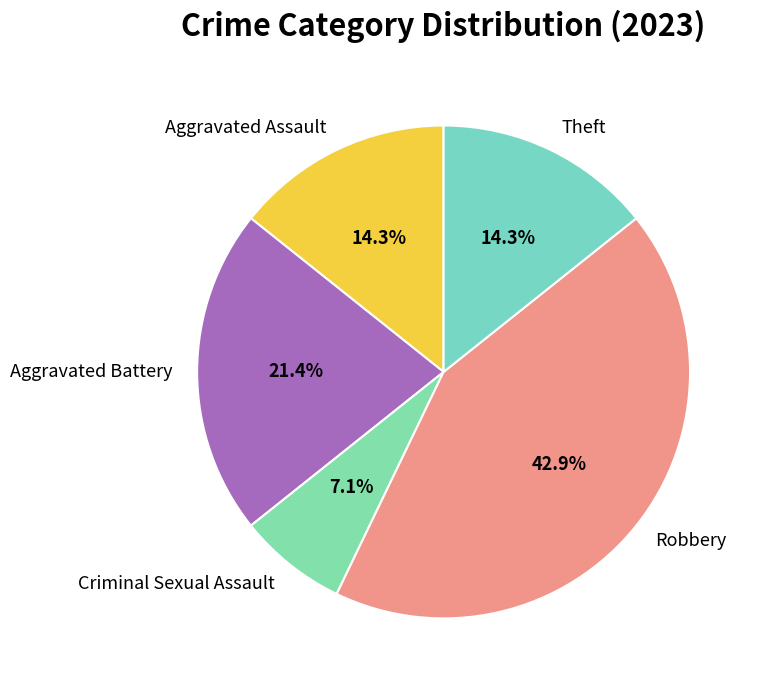

Is there any slice that represents more than half of the pie?

No